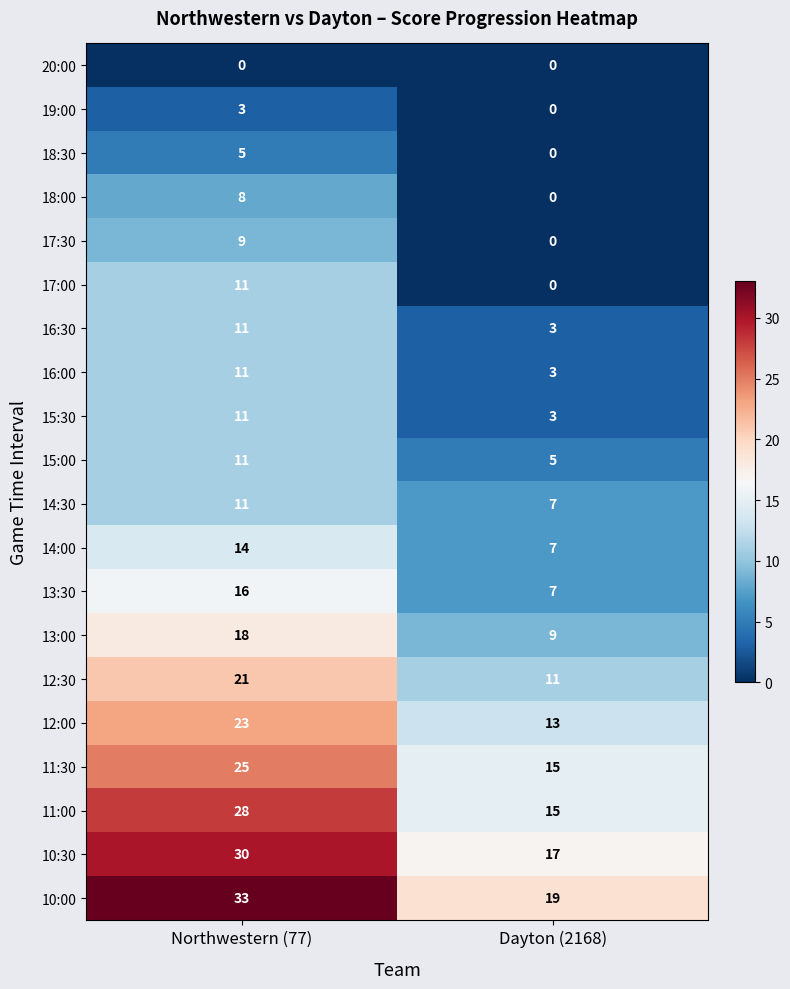

The 10:30 series shows 5 at Dayton (2168). True or false?

False